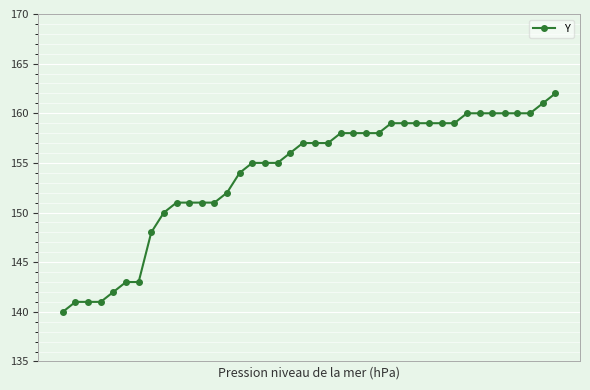

What is the maximum value shown in the chart?

162